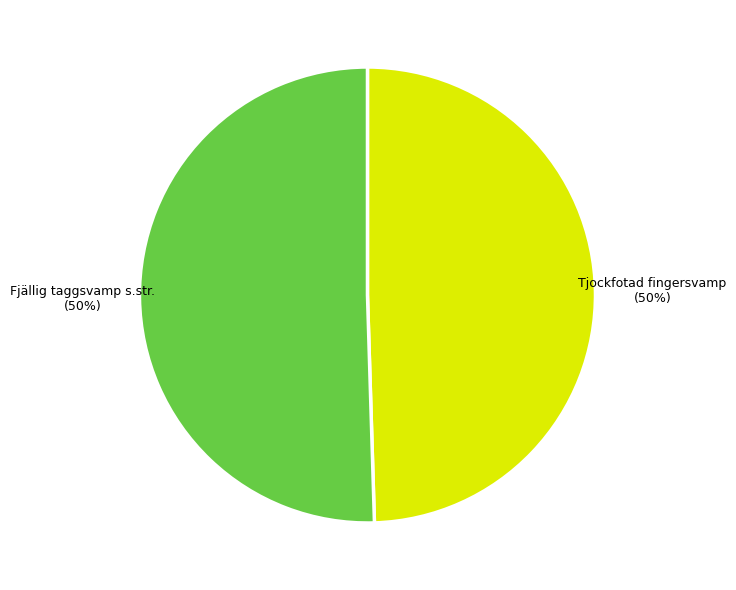

Is the sum of Fjällig taggsvamp s.str. and Tjockfotad fingersvamp greater than half?

Yes